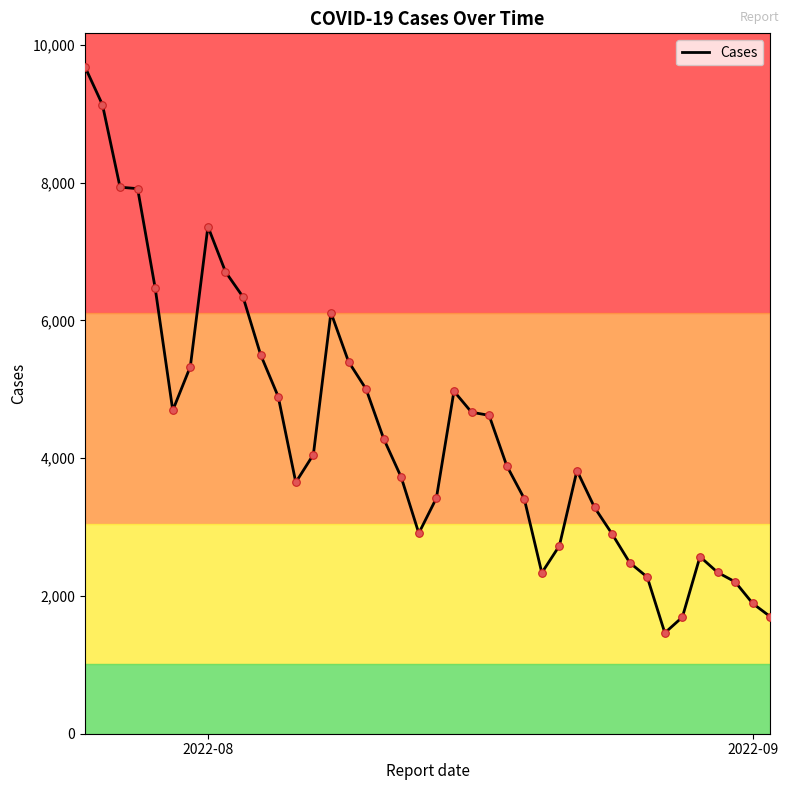

What is the highest value of the Cases series?

9681